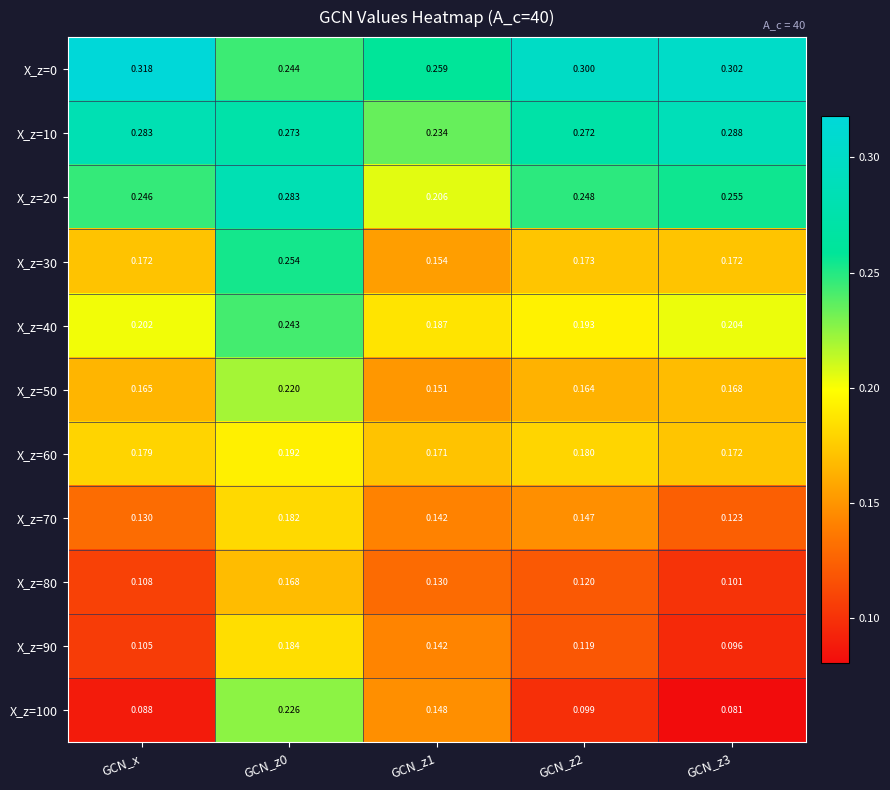

Is the value of X_z=80 at GCN_z0 greater than the value of X_z=30 at GCN_x?

No